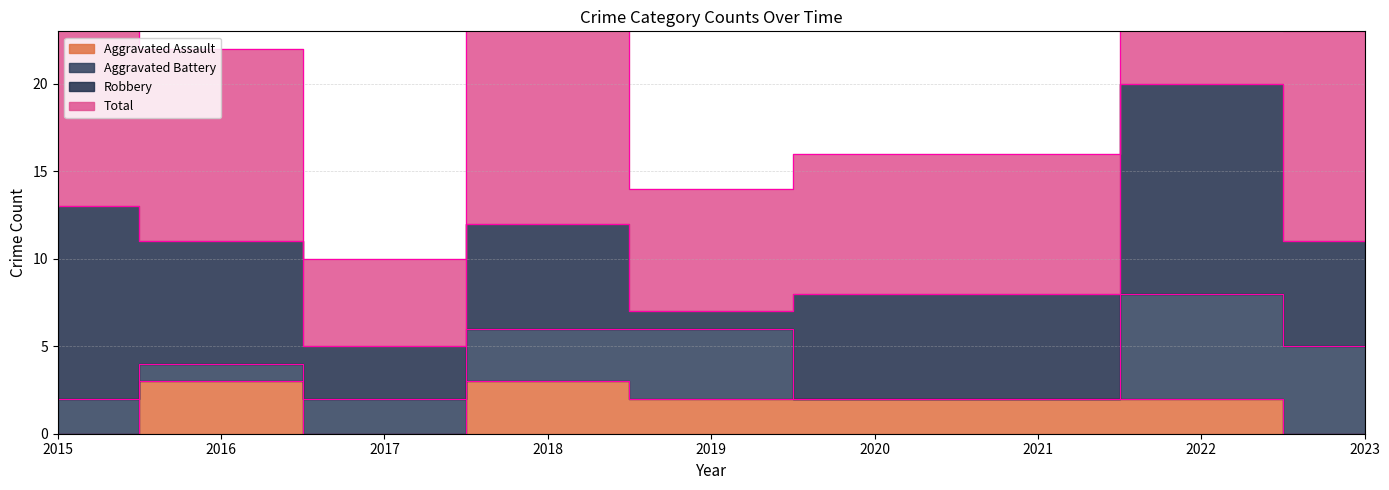

Between 2016 and 2019, which is larger?

2016